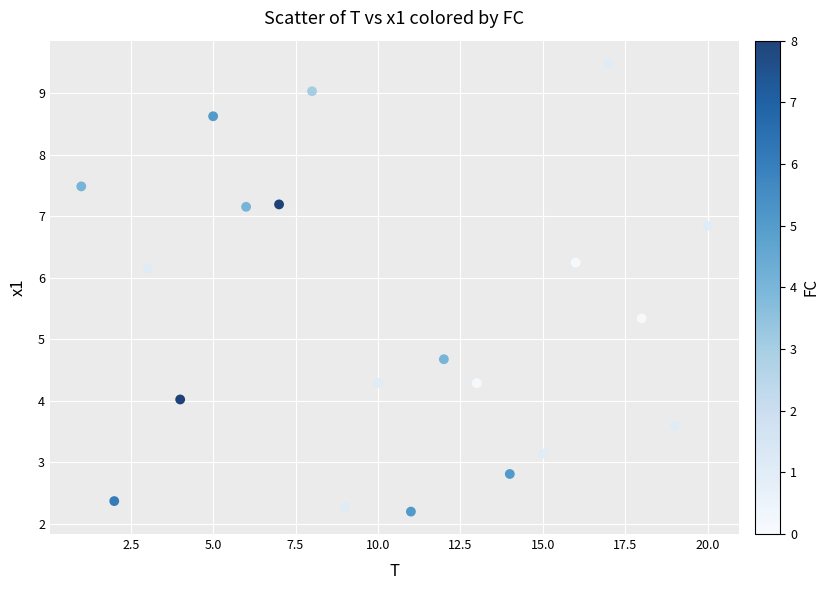

What is the range of X values (max minus min)?

19.0